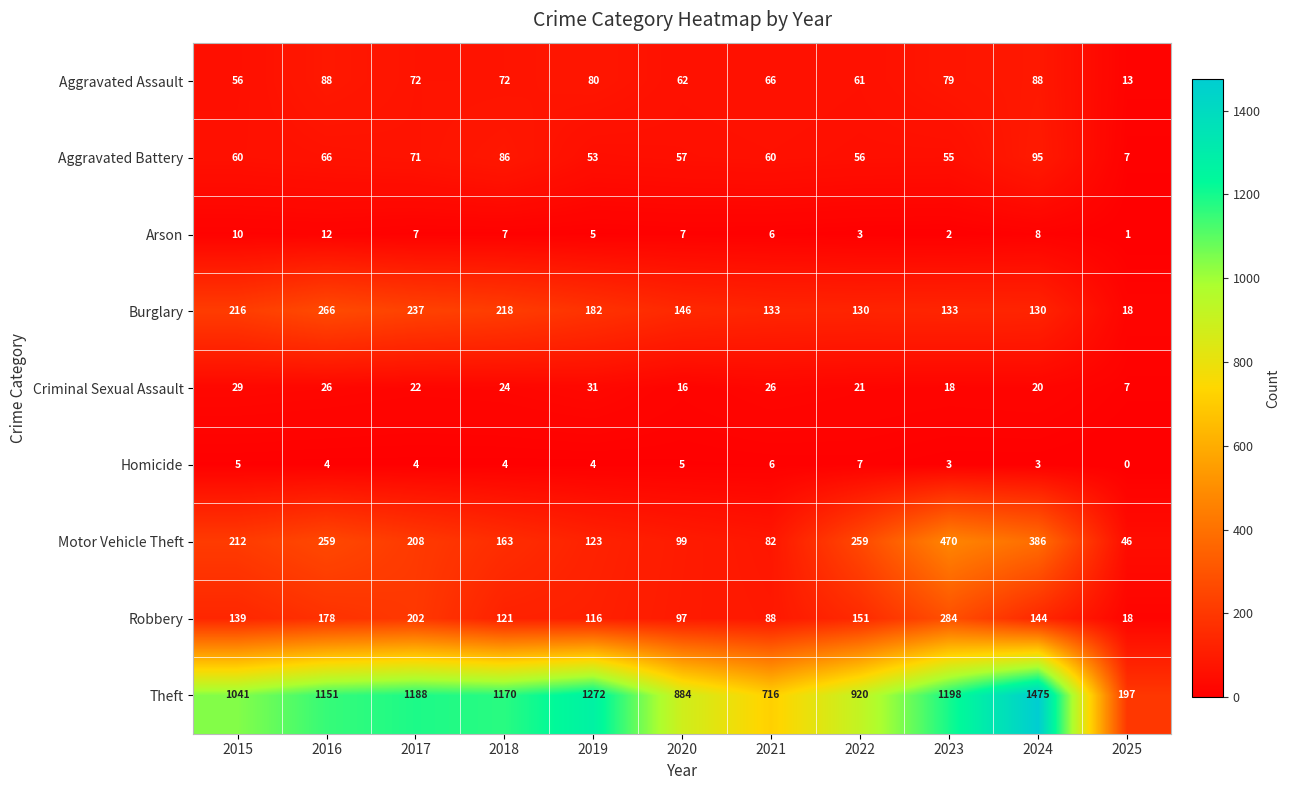

Is it true that Arson equals 9 at 2021?

False